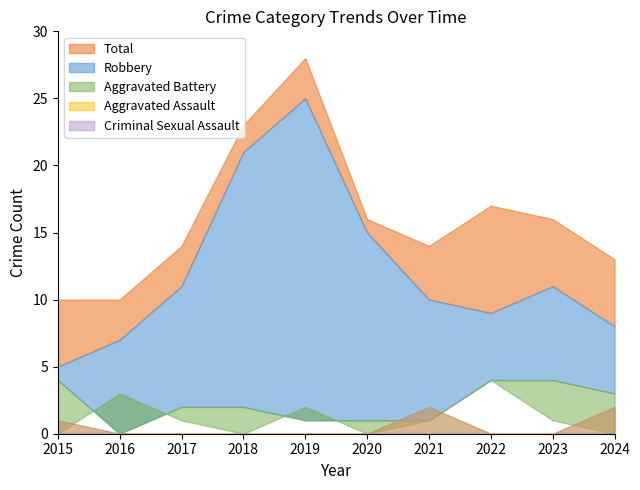

True or false: Total and Criminal Sexual Assault intersect in this chart.

False